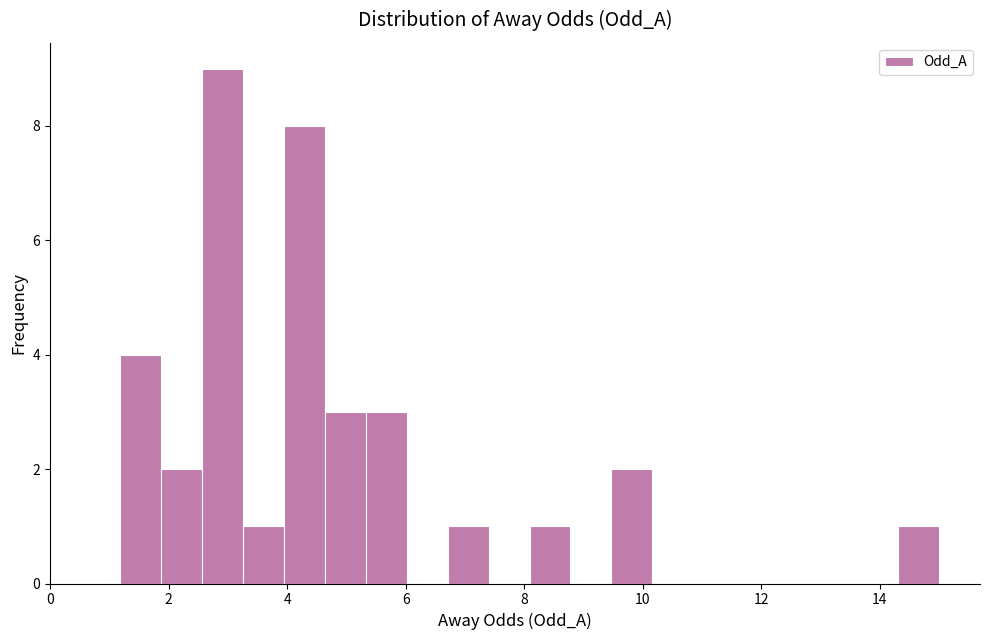

Around what value on the x-axis is the tallest bar? Give the approximate position of its centre, as read against the axis.

3.0